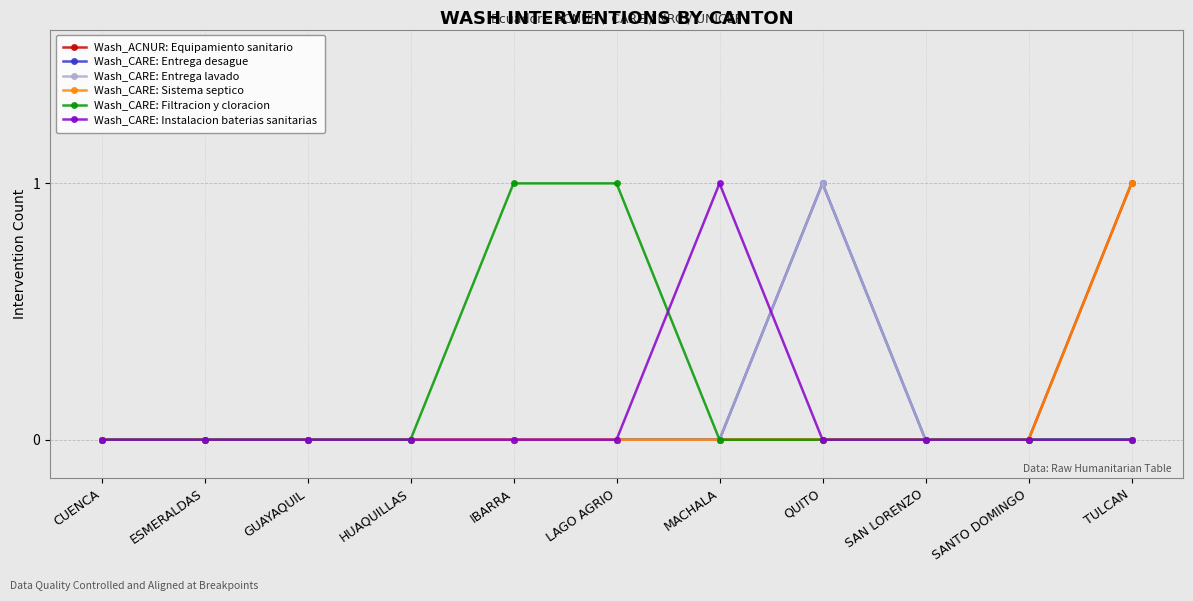

The value of Wash_CARE: Filtracion y cloracion at CUENCA is 0. True or false?

True